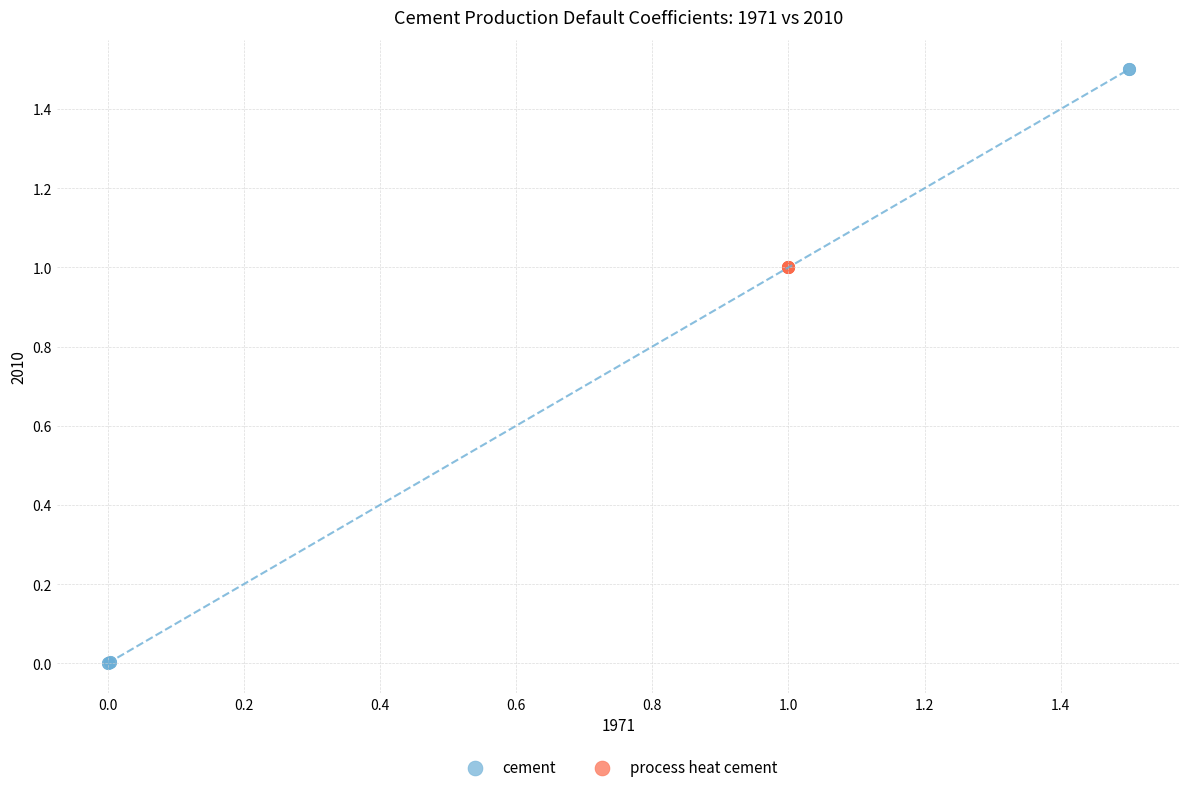

Which series contains the lowest Y value?

cement